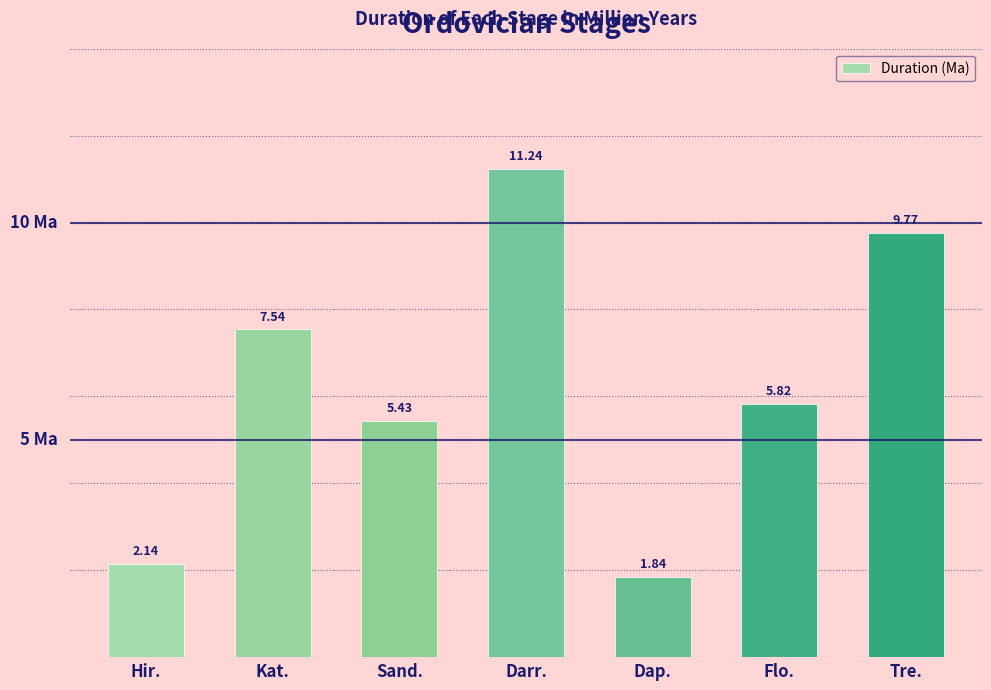

Where is the data nearest to the value 6?

Flo.